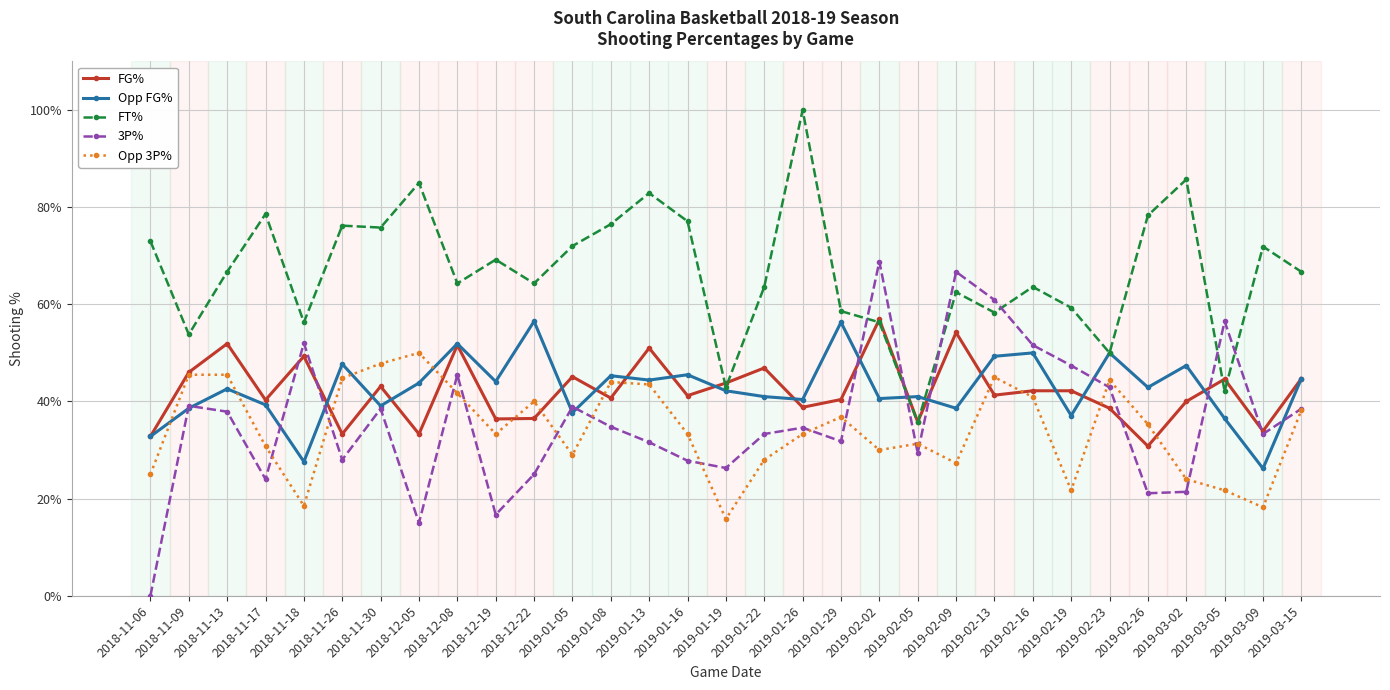

At which label is FT% closest to 0?

2019-02-05